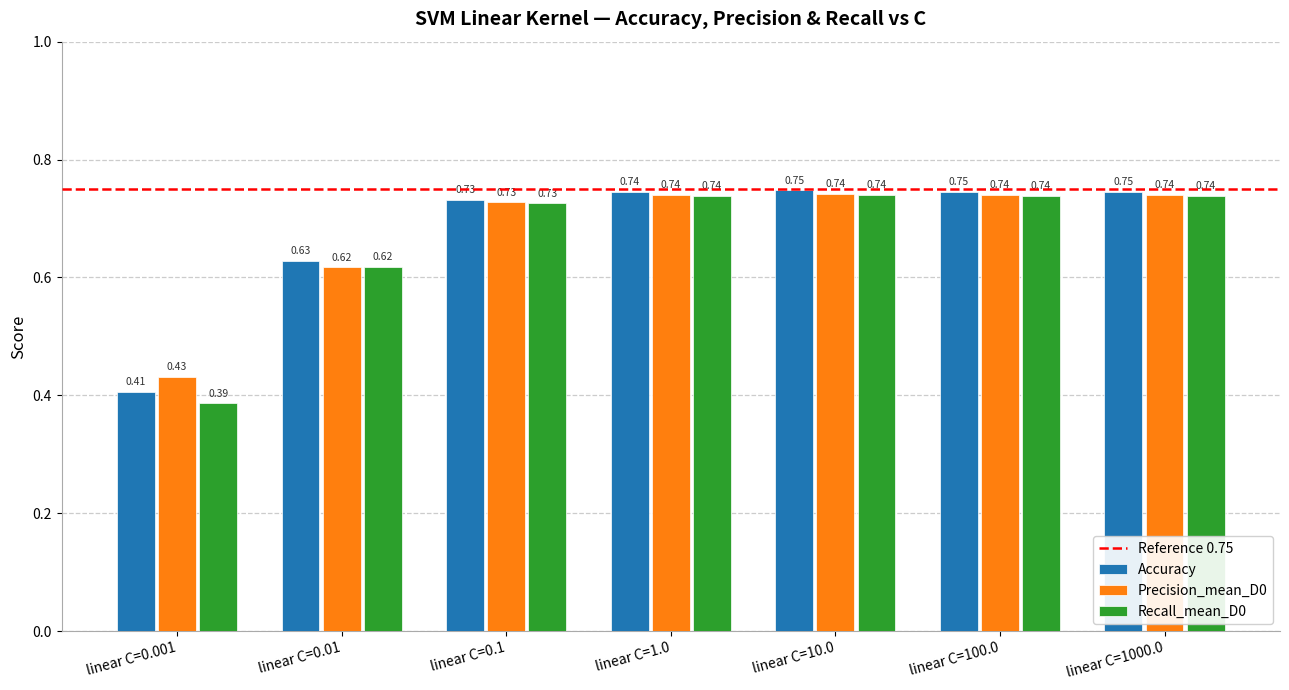

Is the value of Accuracy at linear C=1000.0 greater than the value of Recall_mean_D0 at linear C=0.1?

Yes